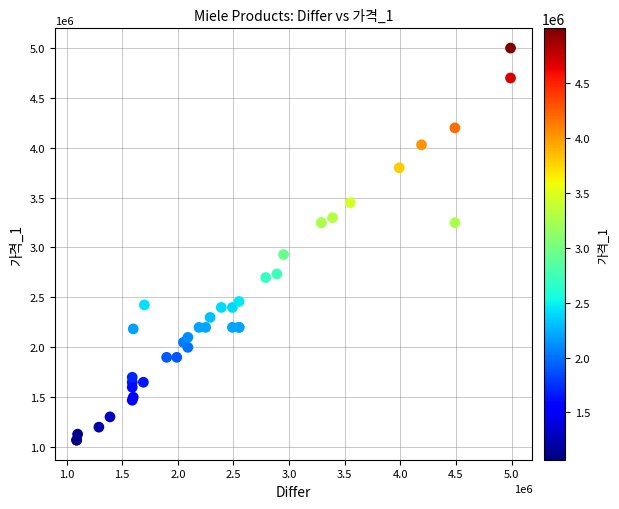

What Y value in the scatter plot is closest to 3034000?

2929000